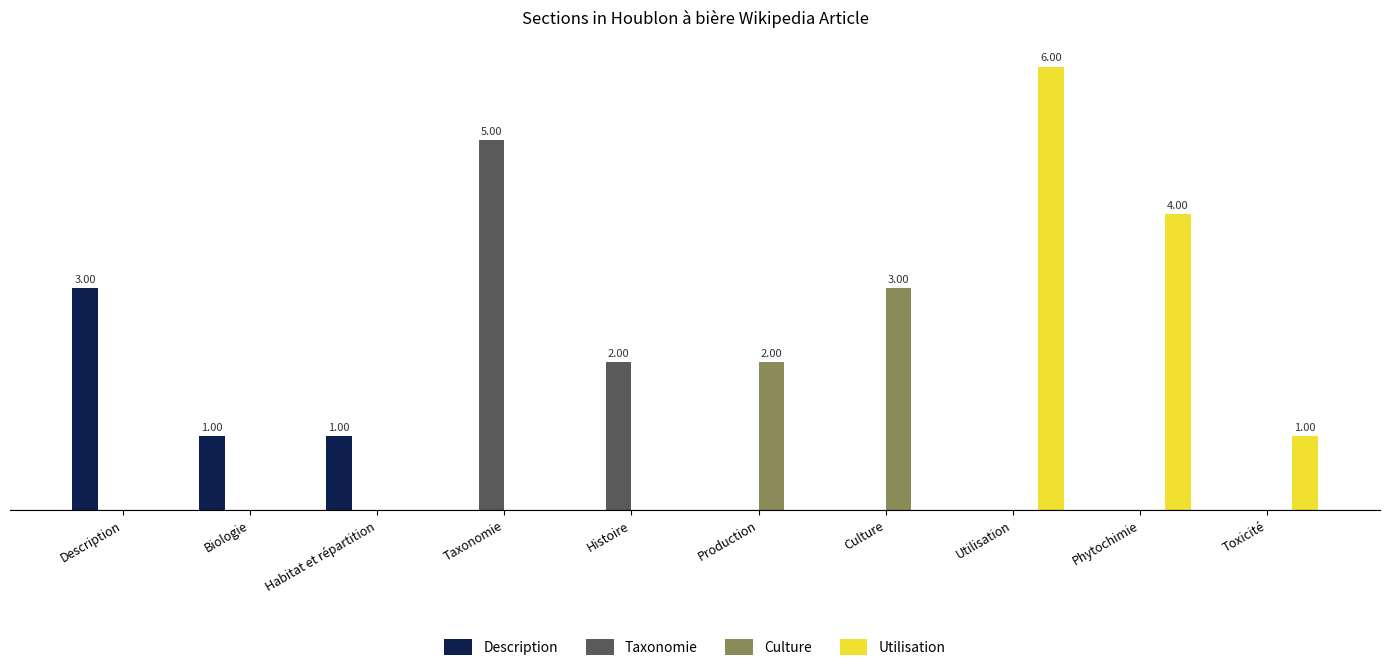

What is the difference between the second highest and second lowest values in the Taxonomie series?

2